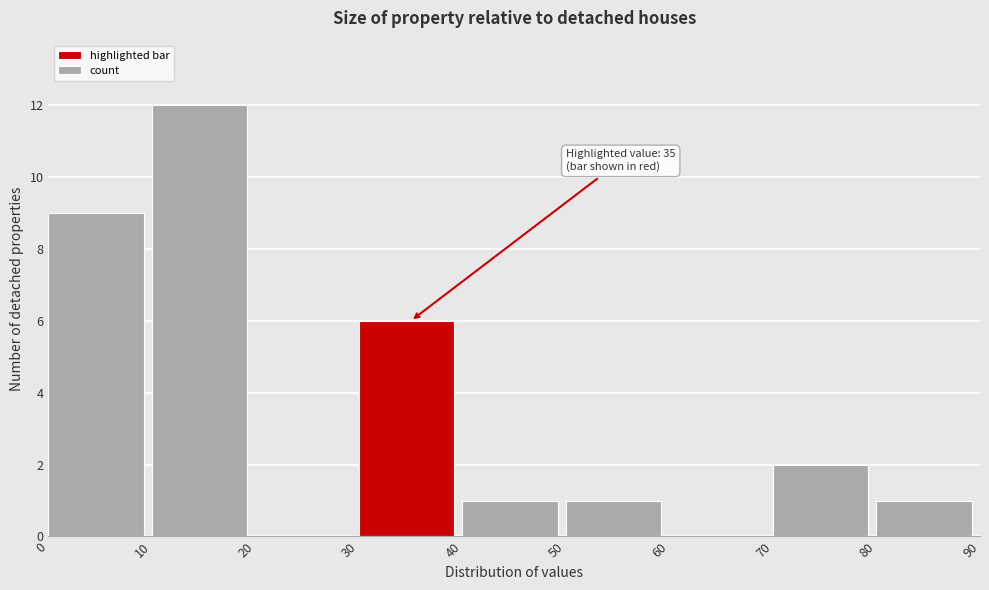

Which range on the x-axis has the tallest bar?

10 to 20